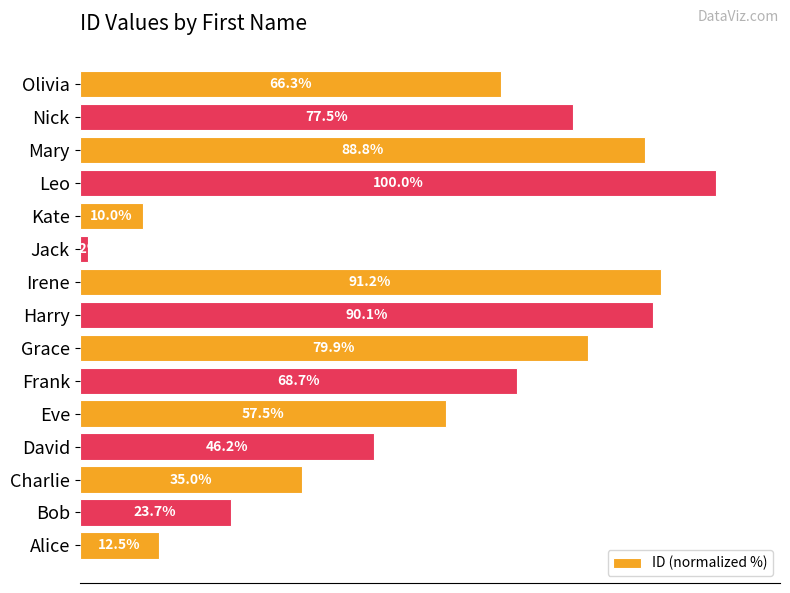

Which category has the lowest value across all series?

Jack